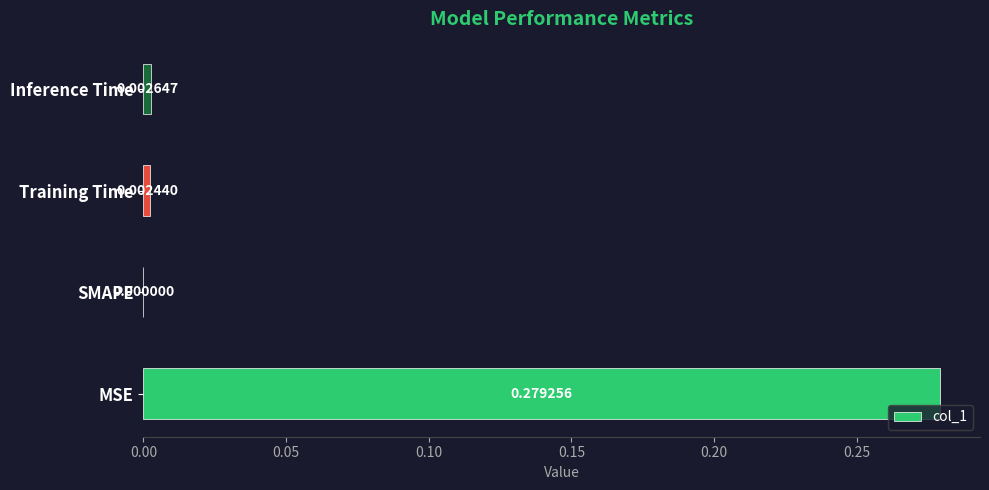

At which category does the chart reach its peak across all series?

MSE